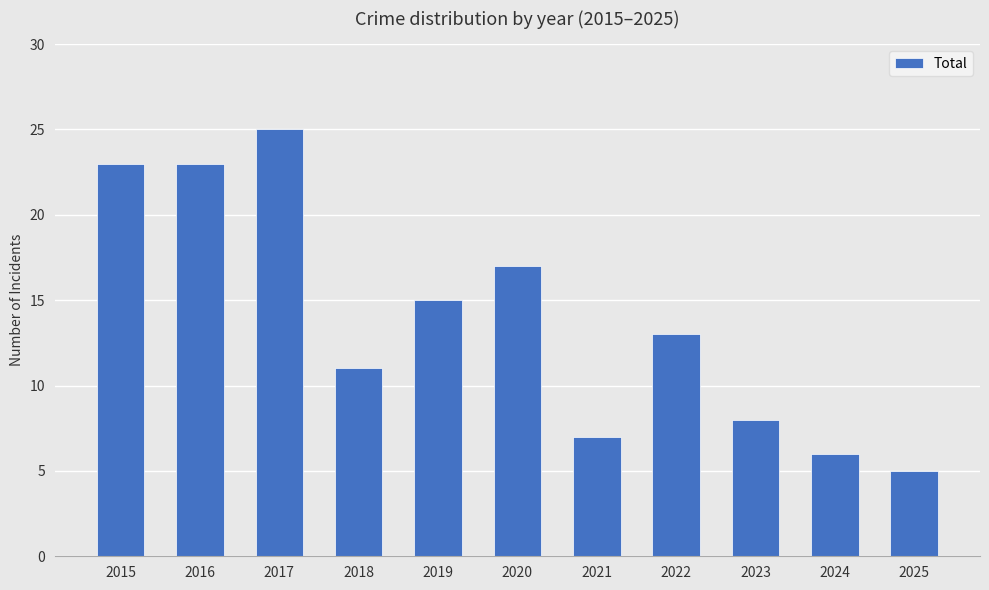

What is the difference between the maximum and second lowest values?

19